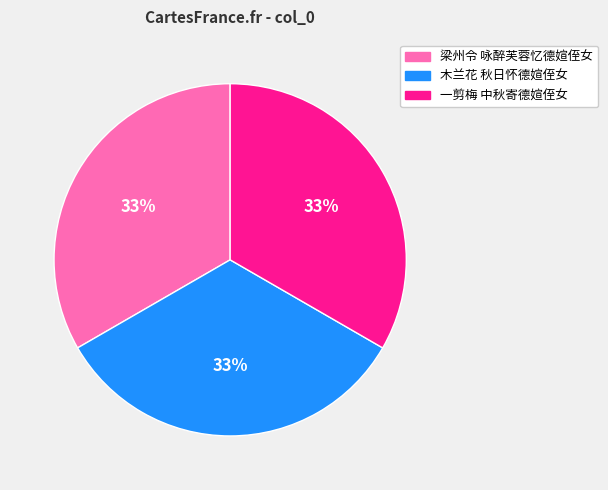

Is there a majority slice in this chart?

No